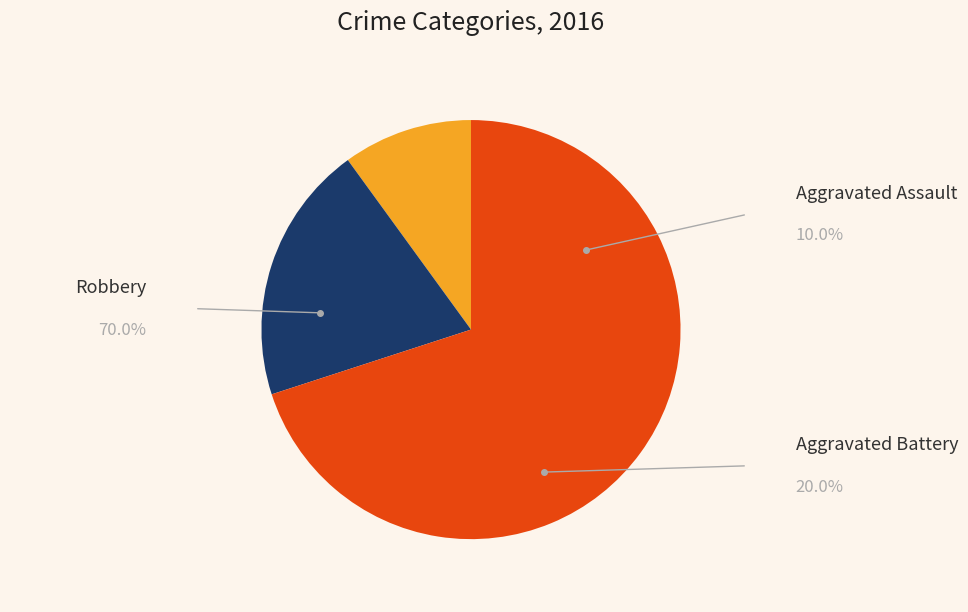

Count the number of slices in the pie.

3